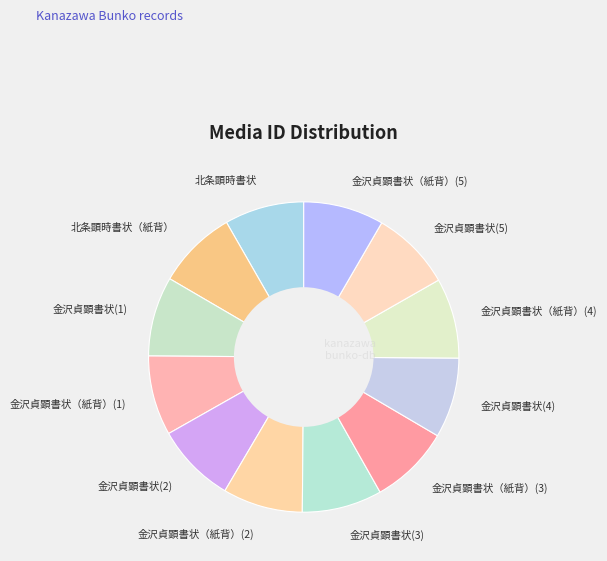

What is the ratio of the value at 金沢貞顕書状（紙背）(5) to the value at 金沢貞顕書状（紙背）(2)?

1.0